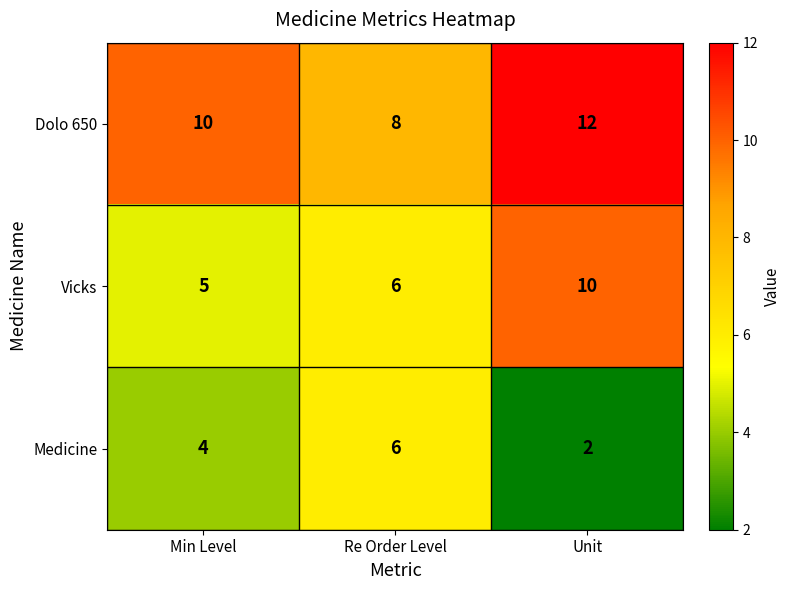

What is the smallest value displayed?

2